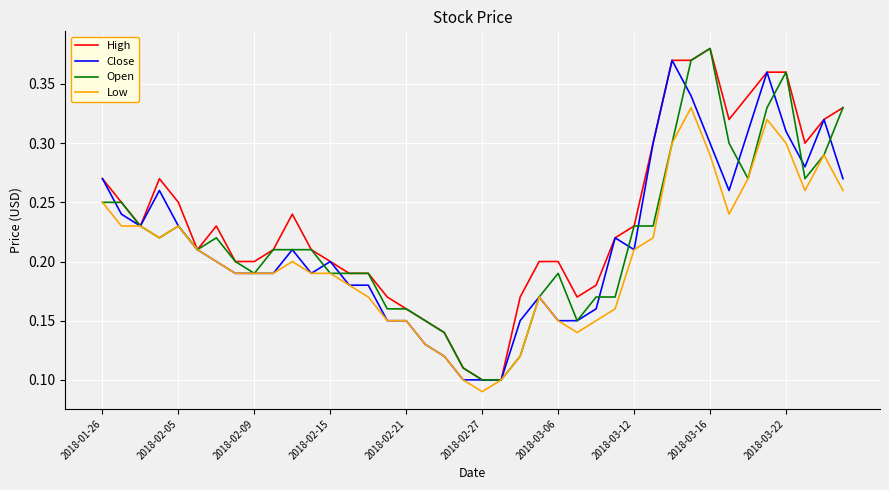

Which series has the largest total across all categories?

High